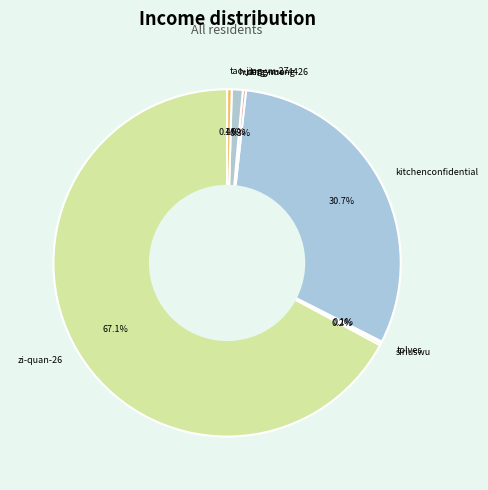

What is the ratio of the value at zi-quan-26 to the value at deng-meng-26?

230.7